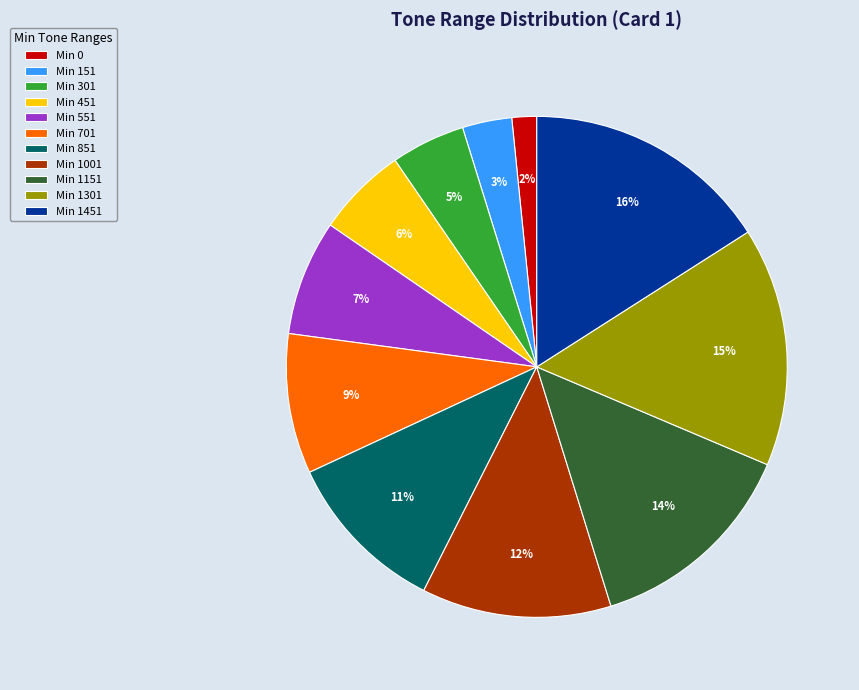

Between Min 151 and Min 1451, which is larger?

Min 1451